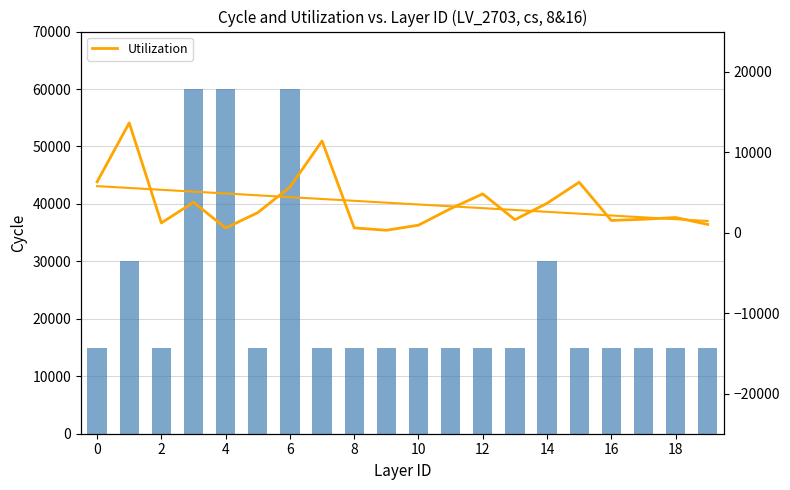

Is the value of Parallel (scaled) at 2 greater than the value of Utilization at 8?

Yes